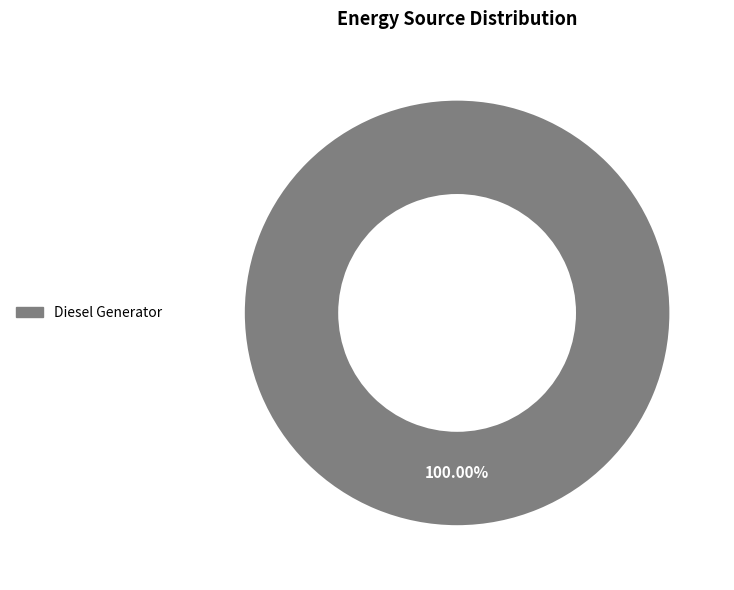

Is there any slice that represents more than half of the pie?

Yes